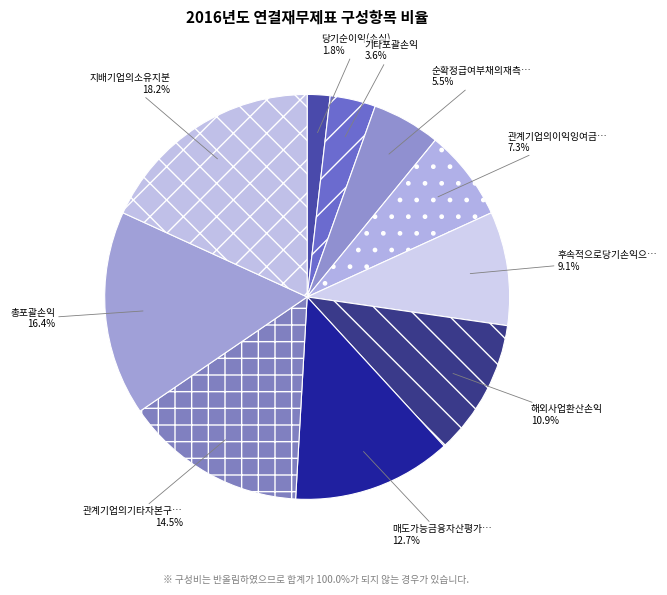

How many slices are in this pie chart?

10